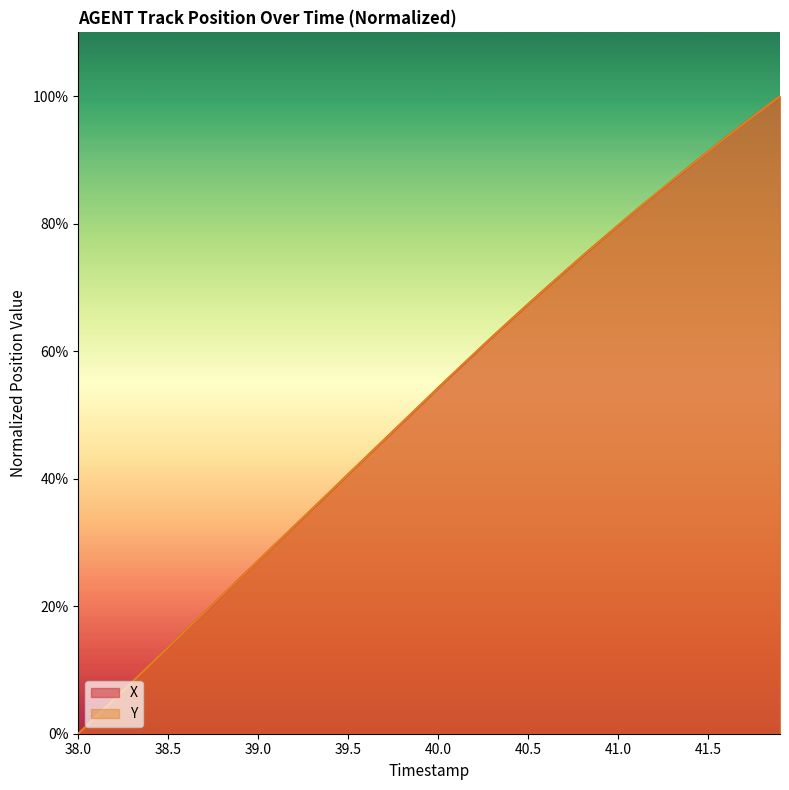

Reading left to right, what are all the values shown in this chart?

X: 0.0	2.7	5.4	8.2	10.9	13.6	16.3	19.0	21.7	24.4	27.1	29.8	32.5	35.2	37.9	40.7	43.4	46.1	48.8	51.5	54.2	56.9	59.5	62.2	64.8	67.3	69.9	72.4	74.8	77.3	79.7	82.1	84.4	86.7	89.0	91.3	93.5	95.7	97.9	100.0
Y: 0.0	2.7	5.4	8.1	10.9	13.6	16.3	19.0	21.7	24.4	27.1	29.8	32.5	35.3	38.0	40.7	43.4	46.1	48.8	51.5	54.2	56.9	59.6	62.2	64.8	67.4	69.9	72.4	74.9	77.3	79.7	82.1	84.4	86.8	89.0	91.3	93.5	95.7	97.9	100.0